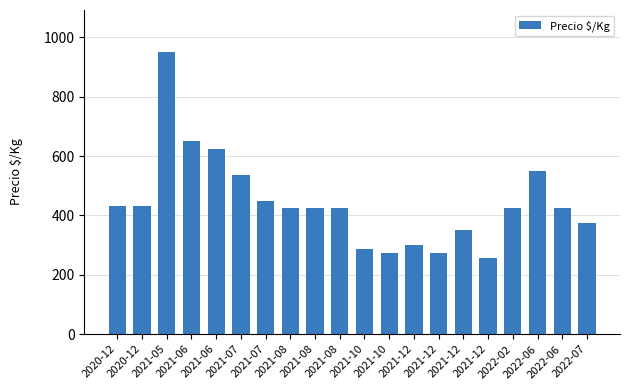

Are the bars horizontal?

No